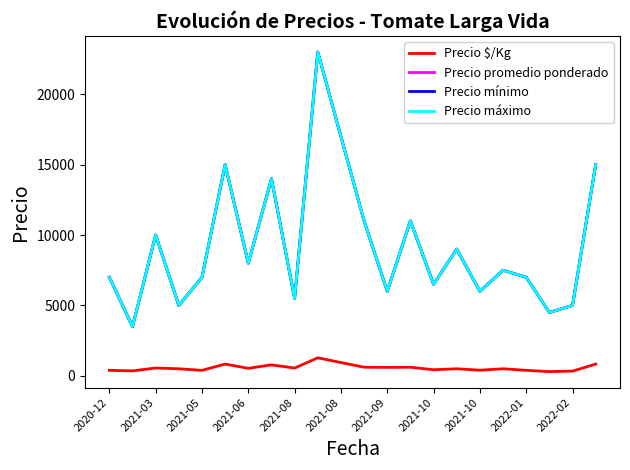

Reading left to right, transcribe all the data shown in this chart.

Precio $/Kg: 389	350	556	500	389	833	533	778	550	1278	944	611	600	611	433	500	400	500	389	300	333	833
Precio promedio ponderado: 7000	3500	10000	5000	7000	15000	8000	14000	5500	23000	17000	11000	6000	11000	6500	9000	6000	7500	7000	4500	5000	15000
Precio mínimo: 7000	3500	10000	5000	7000	15000	8000	14000	5500	23000	17000	11000	6000	11000	6500	9000	6000	7500	7000	4500	5000	15000
Precio máximo: 7000	3500	10000	5000	7000	15000	8000	14000	5500	23000	17000	11000	6000	11000	6500	9000	6000	7500	7000	4500	5000	15000